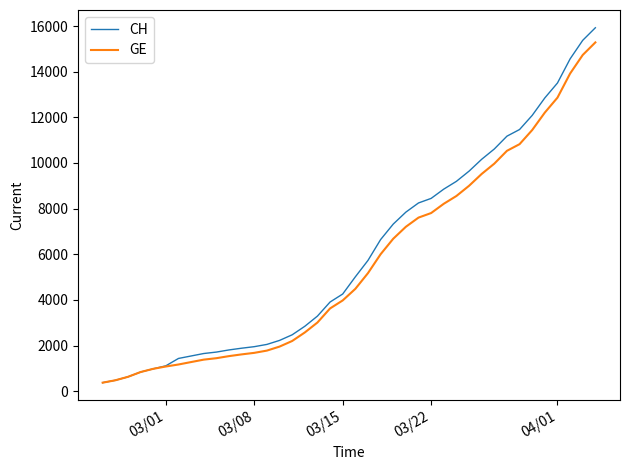

Which series has the largest range (max minus min)?

CH